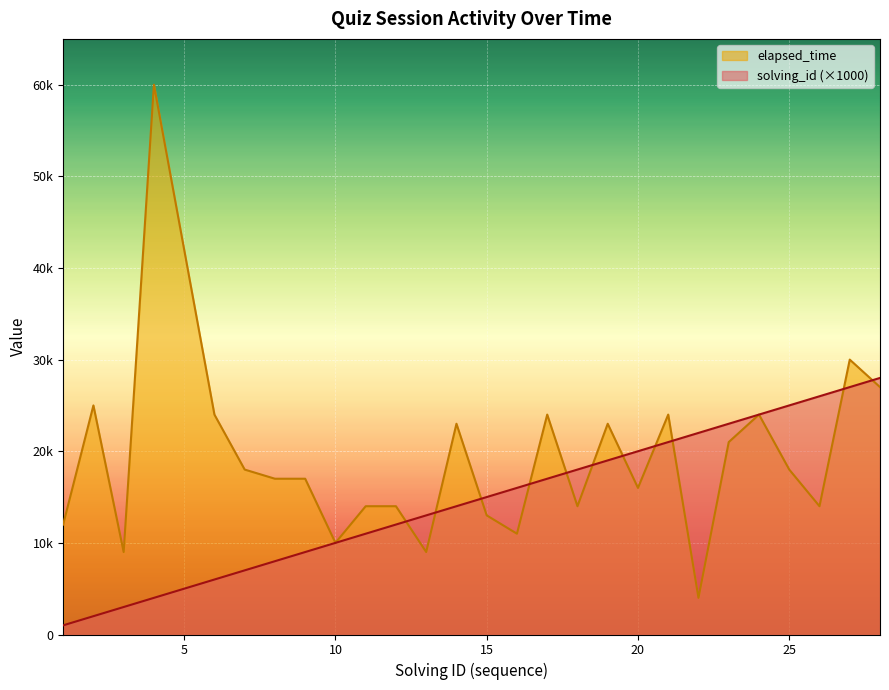

At which label does solving_id reach its peak?

28